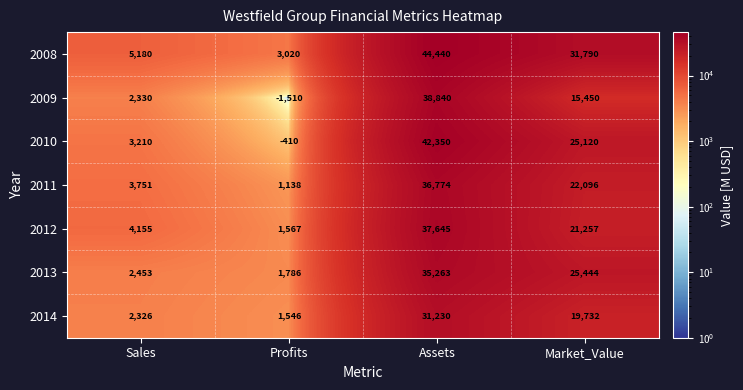

At which category does the chart reach its minimum across all series?

Profits